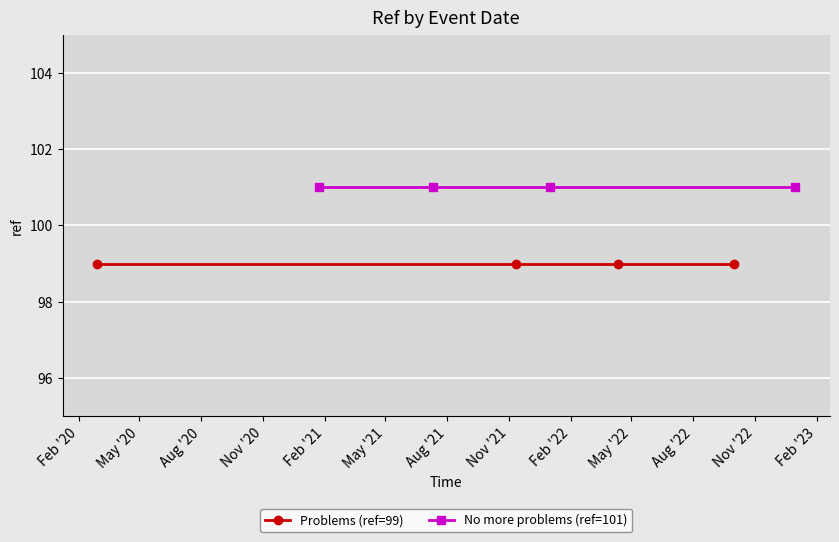

Rank the series by their average value, from lowest to highest.

Problems (ref=99), No more problems (ref=101)